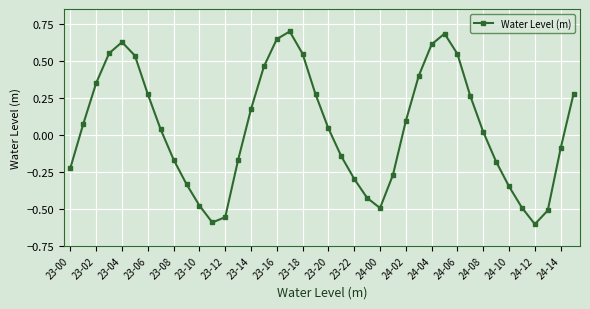

True or false: there are more than 0 points higher than both neighbors.

True